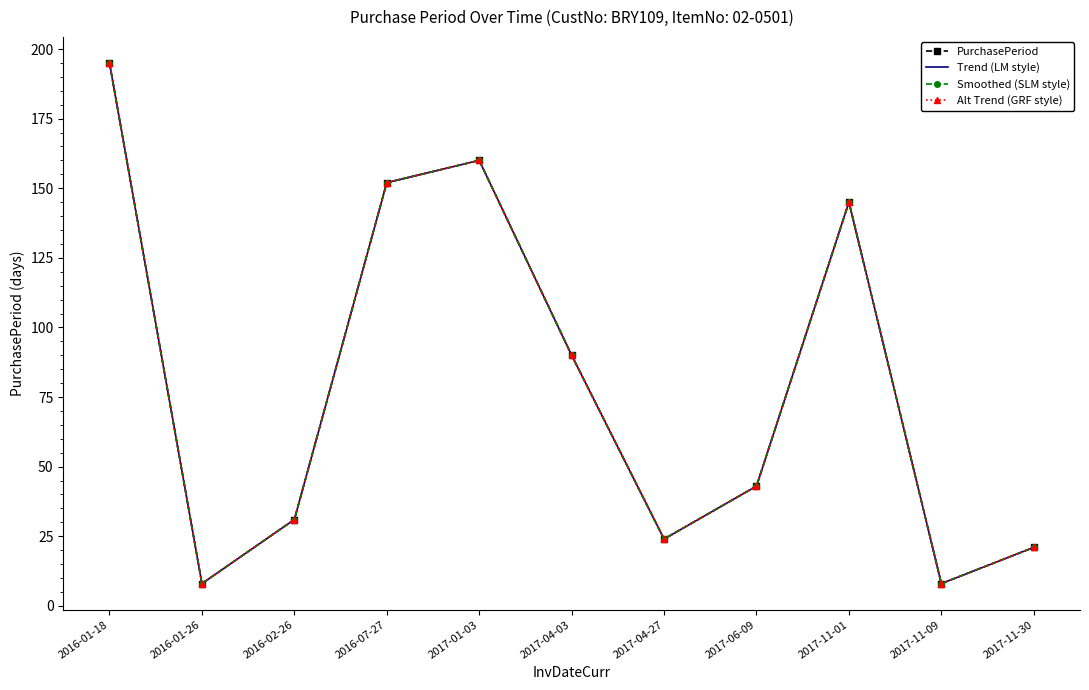

List the labels in order of PurchasePeriod value, smallest first.

2016-01-26, 2017-11-09, 2017-11-30, 2017-04-27, 2016-02-26, 2017-06-09, 2017-04-03, 2017-11-01, 2016-07-27, 2017-01-03, 2016-01-18